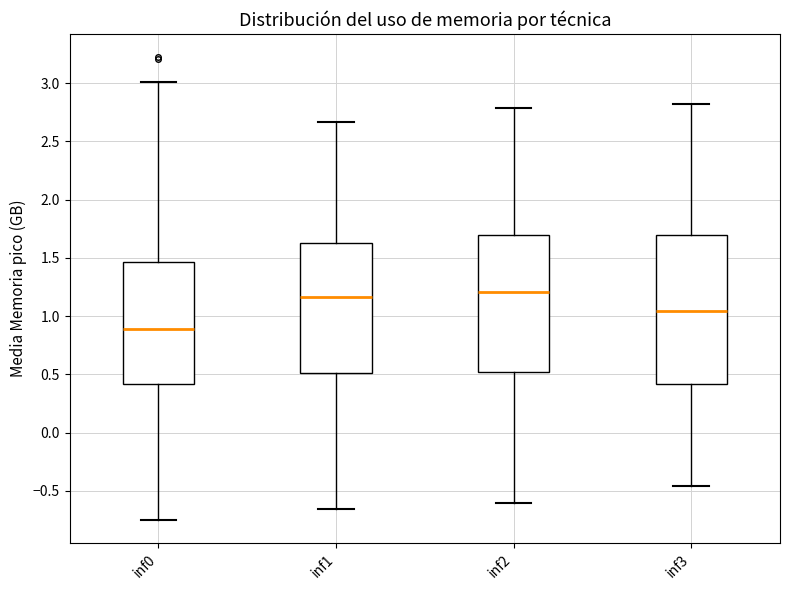

Comparing the boxes themselves (not the whiskers), which one is the tallest?

inf3